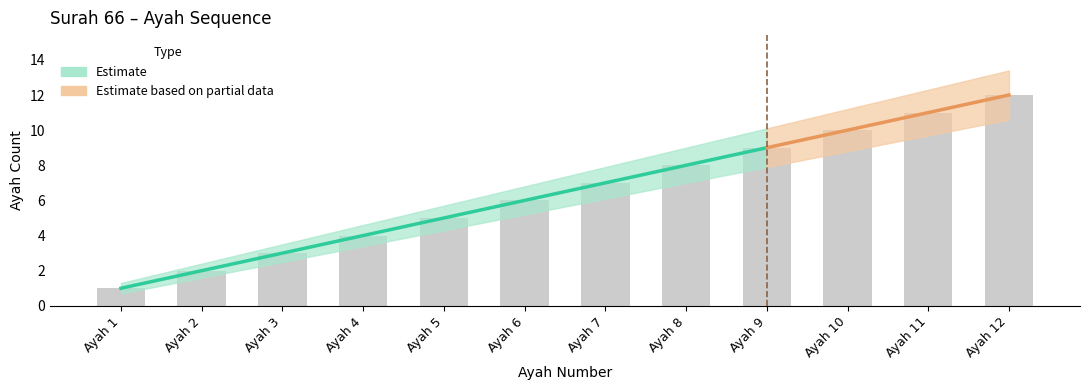

True or false: ayah has a value of 1.0 at Ayah 1.

True